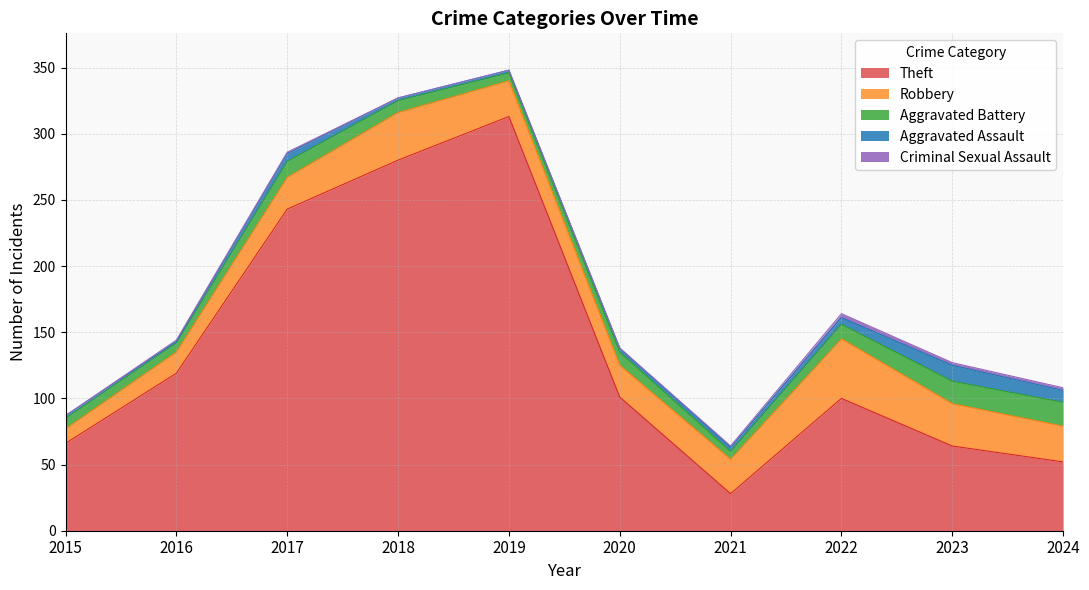

At which category does Robbery reach its first local valley?

2020